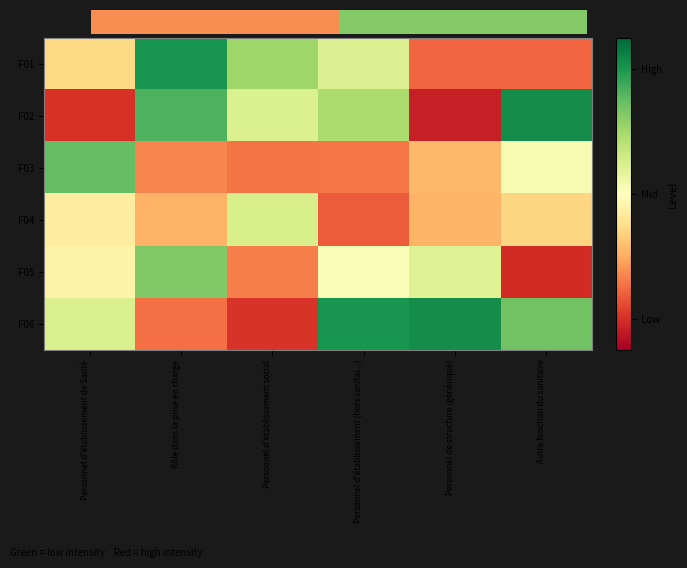

Which series has the widest spread of values?

F02